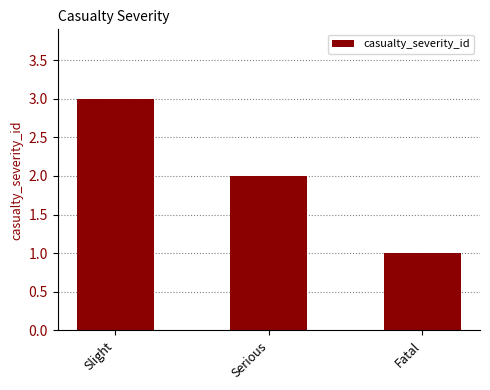

Reading left to right, transcribe all the data shown in this chart.

3	2	1